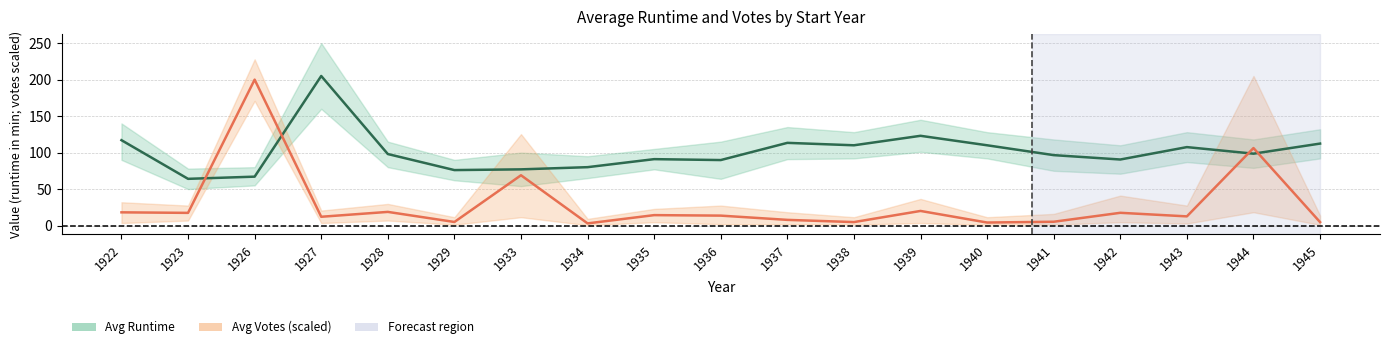

What is the value of the Avg Runtime (min) point at the 8th from the left?

80.0